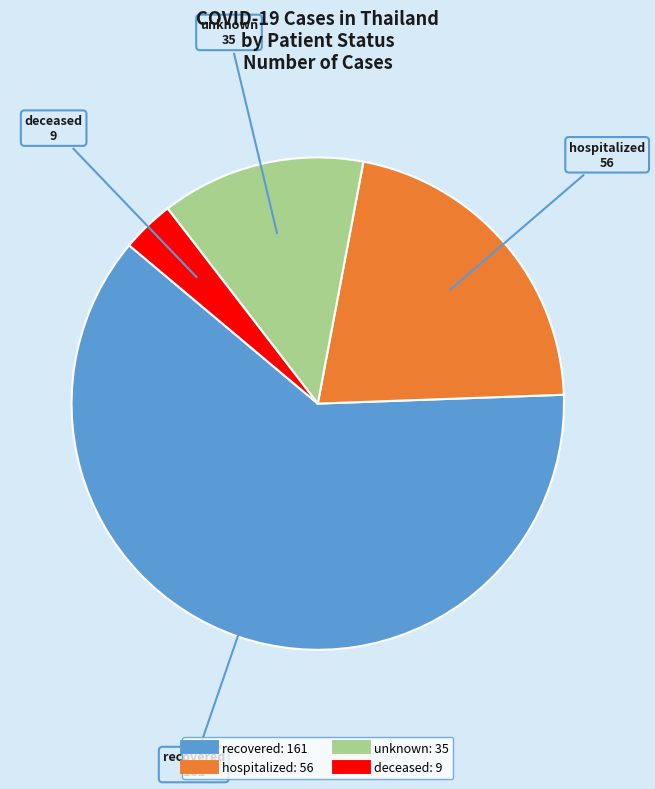

Is there a majority slice in this chart?

Yes